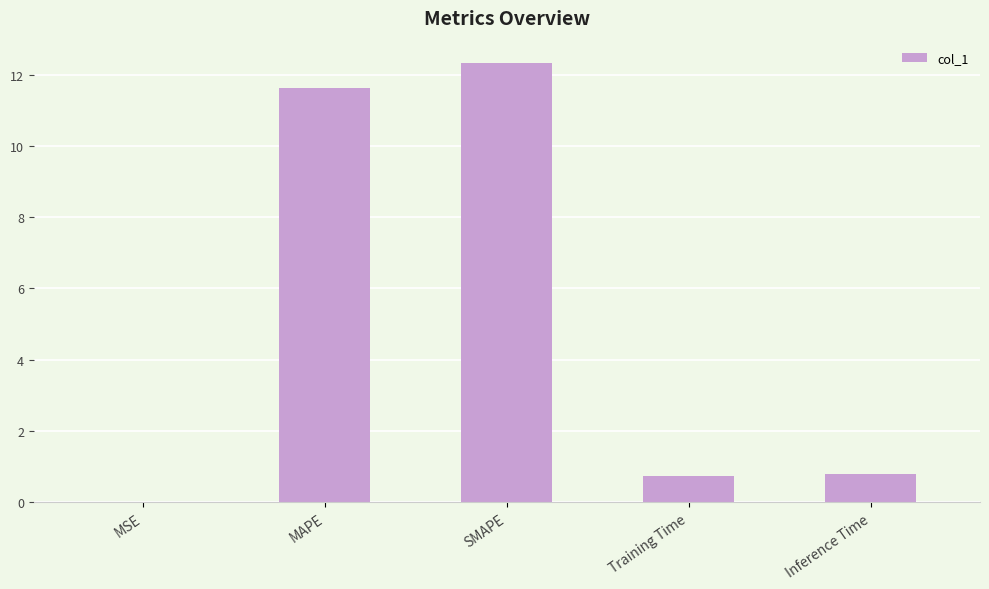

Between Inference Time and MSE, which is larger?

Inference Time